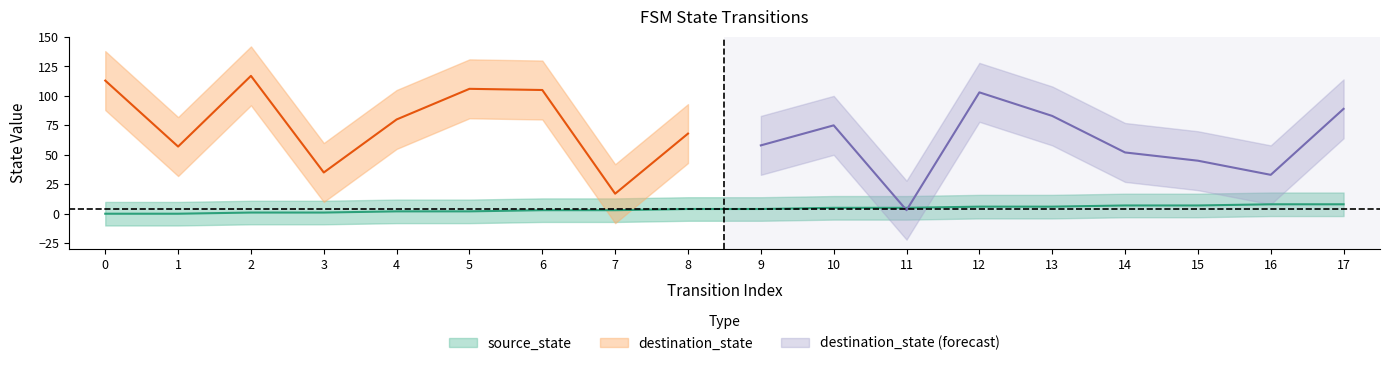

Is it true that the value at 12 is 3?

False